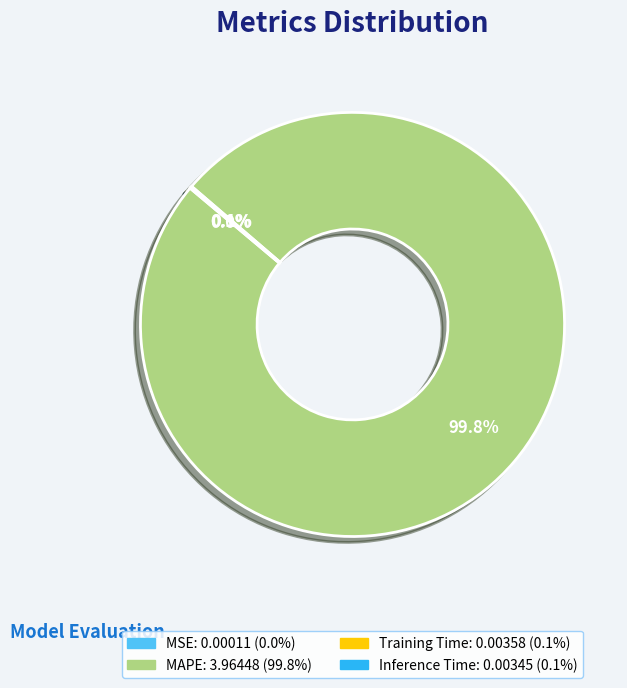

Is there a majority slice in this chart?

Yes